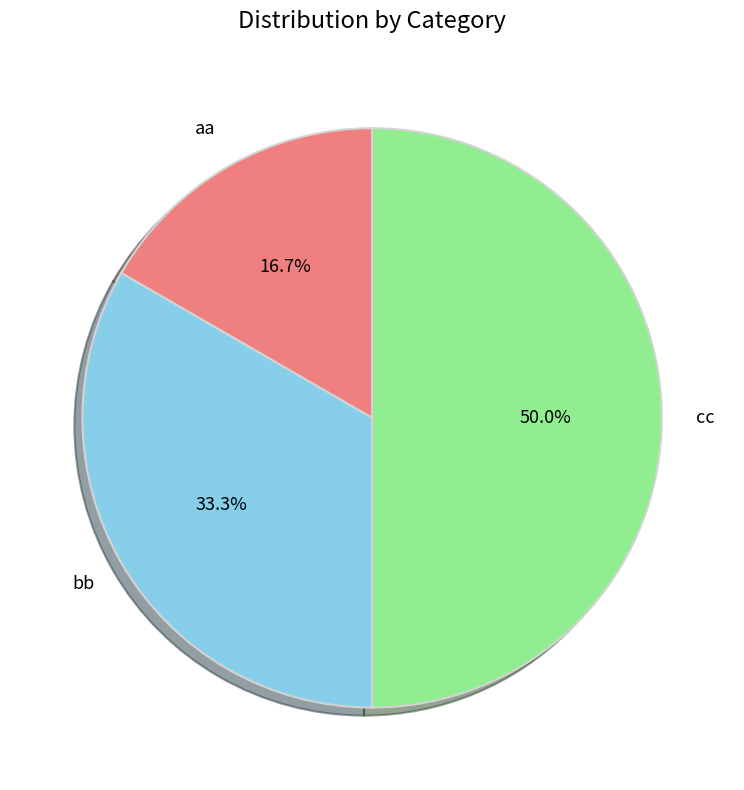

To the nearest percent, what is the average slice percentage?

33%